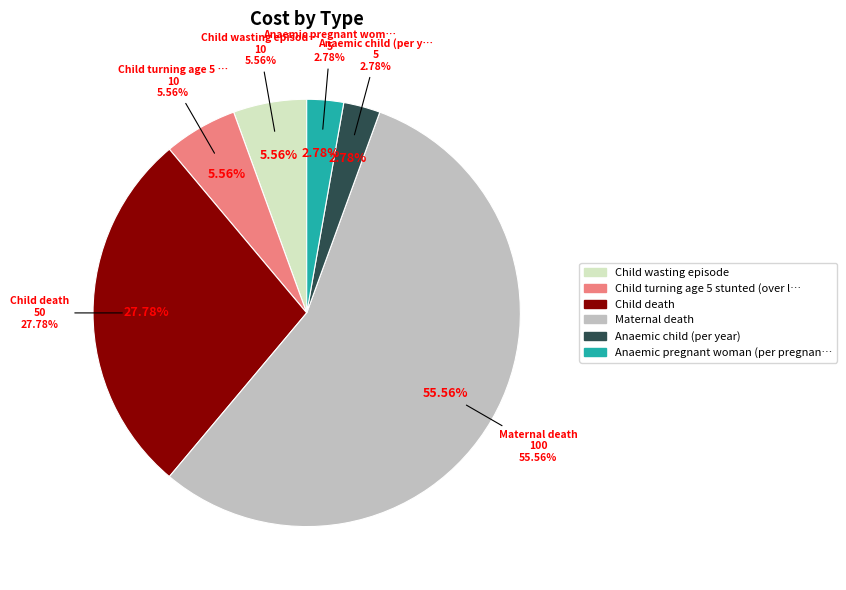

Which slice is the largest?

Maternal death